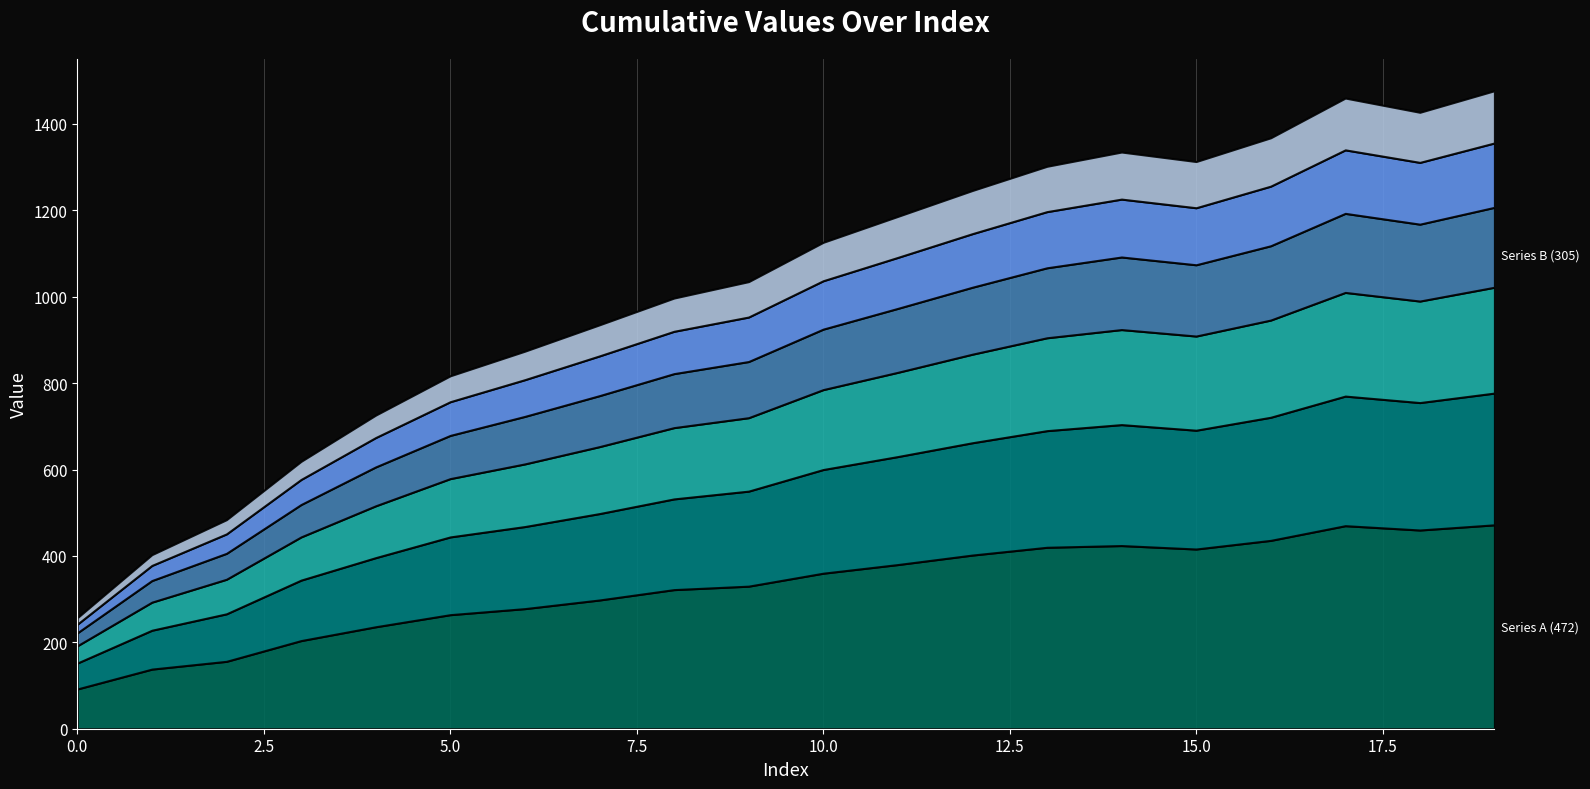

What is the sum of the Series A values at 16 and 2?

592